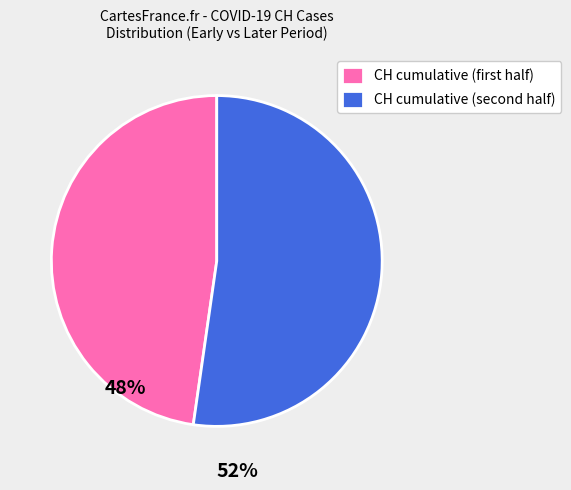

Rank the categories by value from lowest to highest.

CH cumulative (first half), CH cumulative (second half)